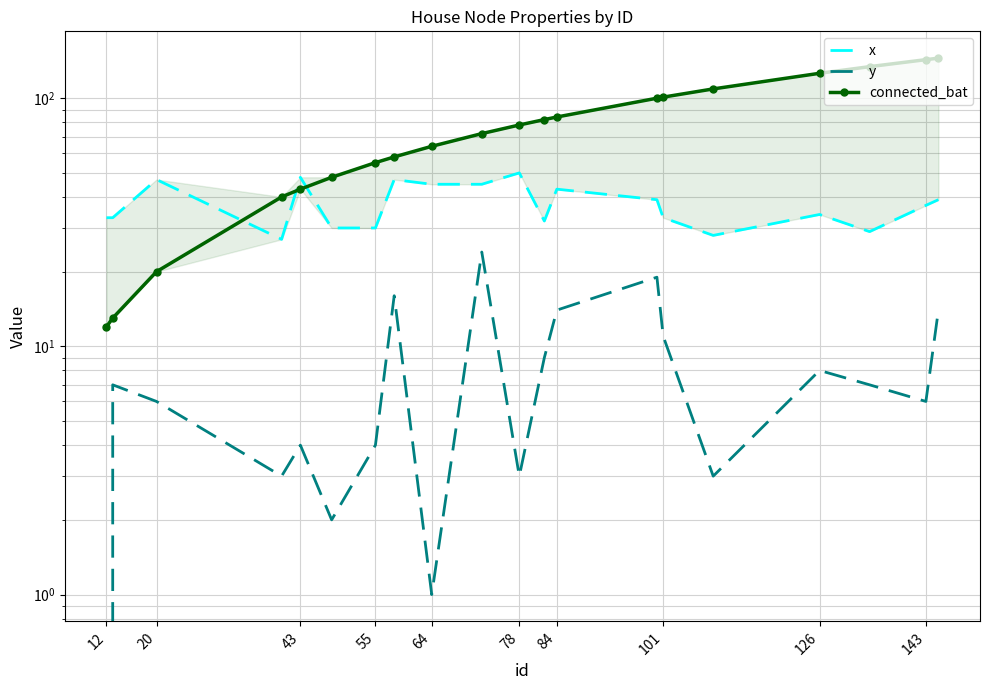

Reading left to right, list all the values displayed in this chart.

x: 33	33	47	27	48	30	30	47	45	45	50	32	43	39	33	28	34	29	37	39
y: 0	7	6	3	4	2	4	16	1	24	3	9	14	19	11	3	8	7	6	14
connected_bat: 12	13	20	40	43	48	55	58	64	72	78	82	84	100	101	109	126	134	143	145